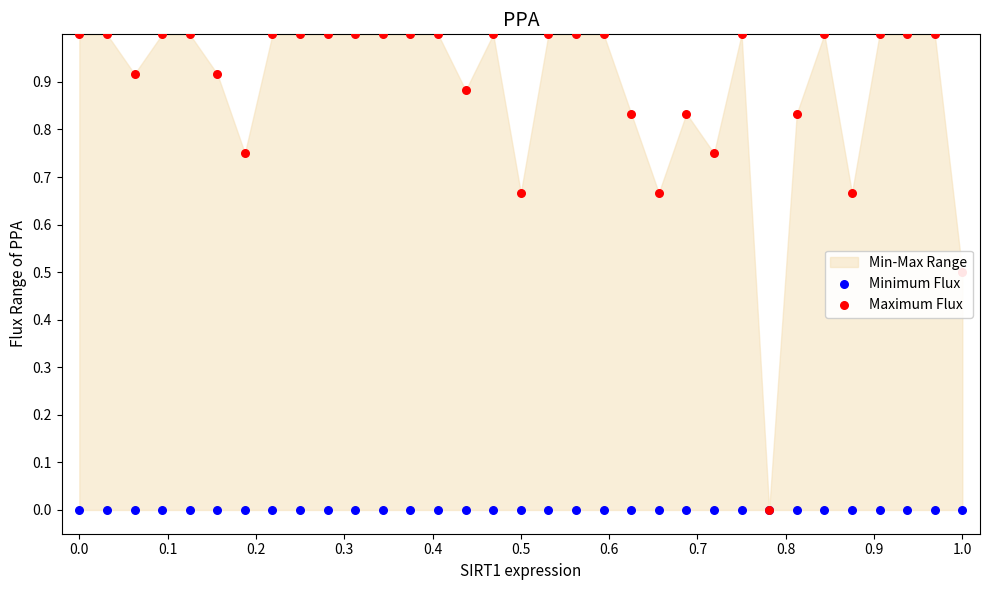

Which series contains the highest Y value?

Maximum Flux